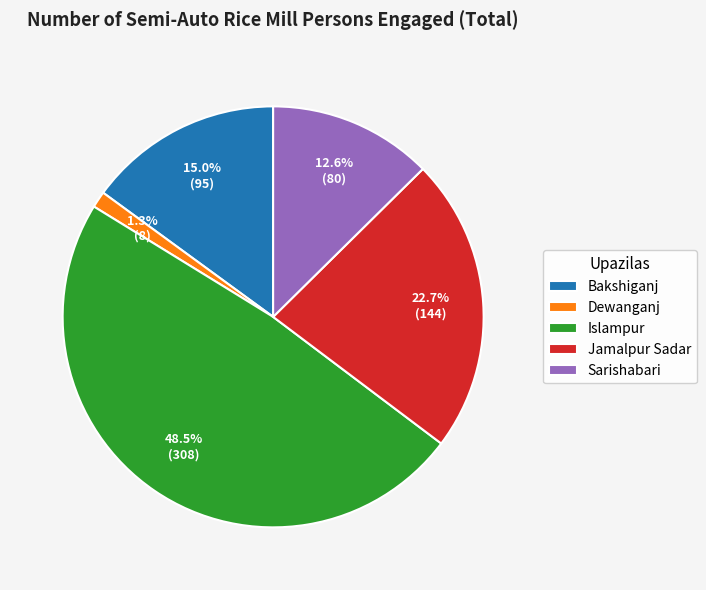

Does Bakshiganj account for over 50% of the chart?

No